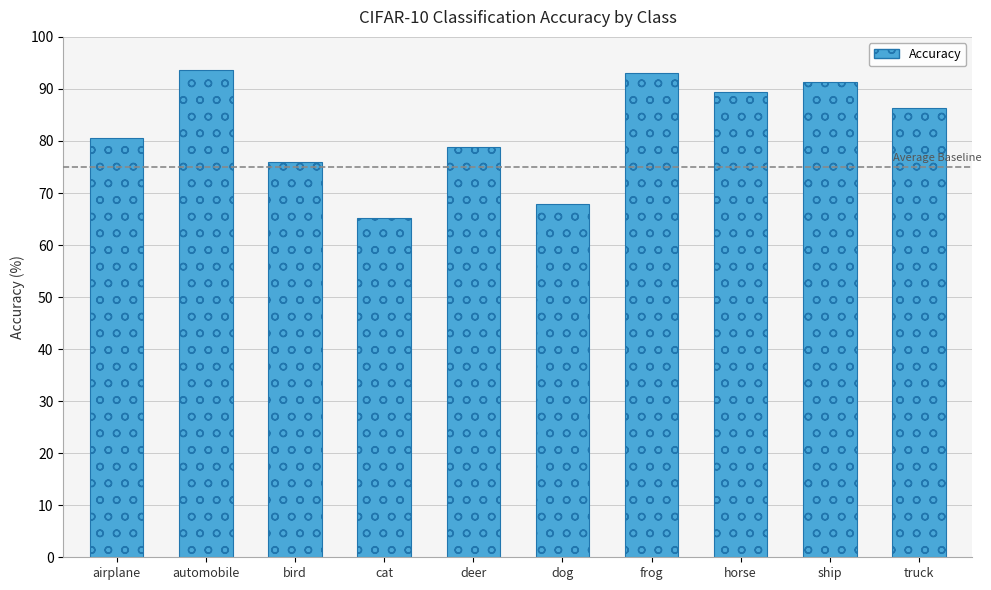

What is the ratio of the value at dog to the value at frog?

0.7